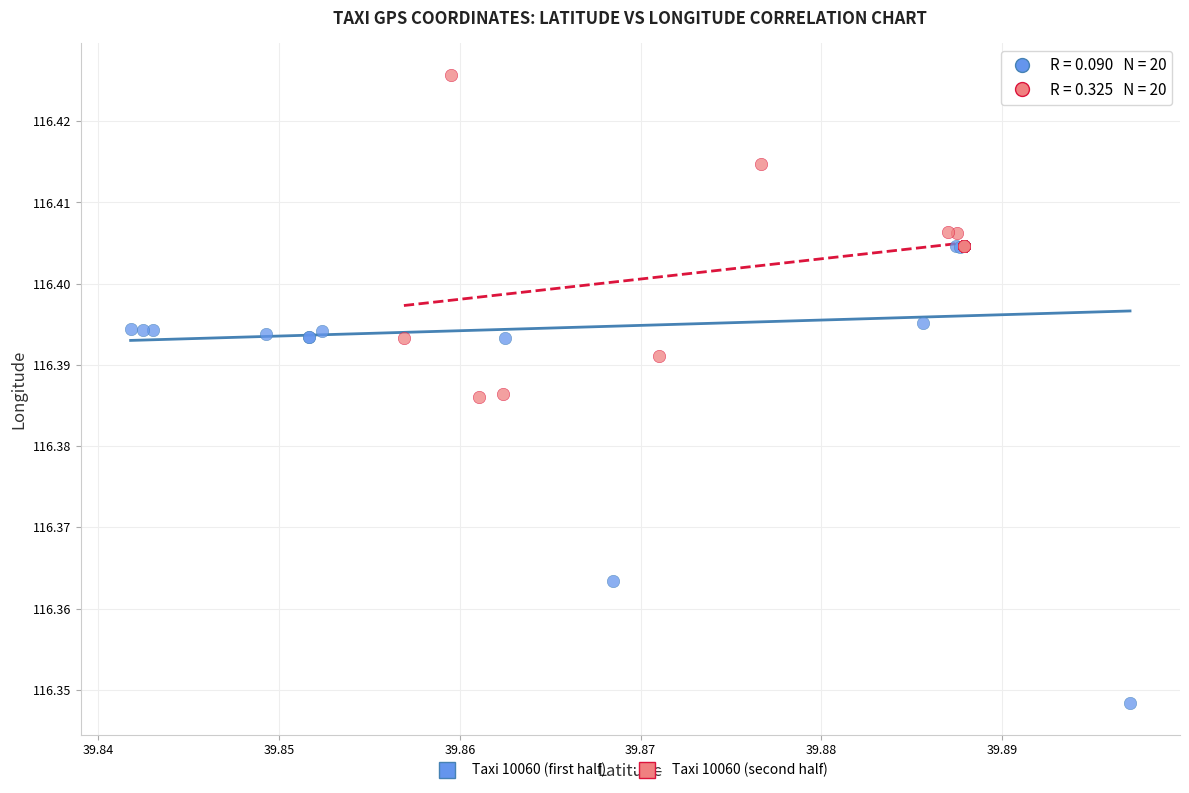

Which series reaches the minimum Y coordinate?

Taxi 10060 (first half)